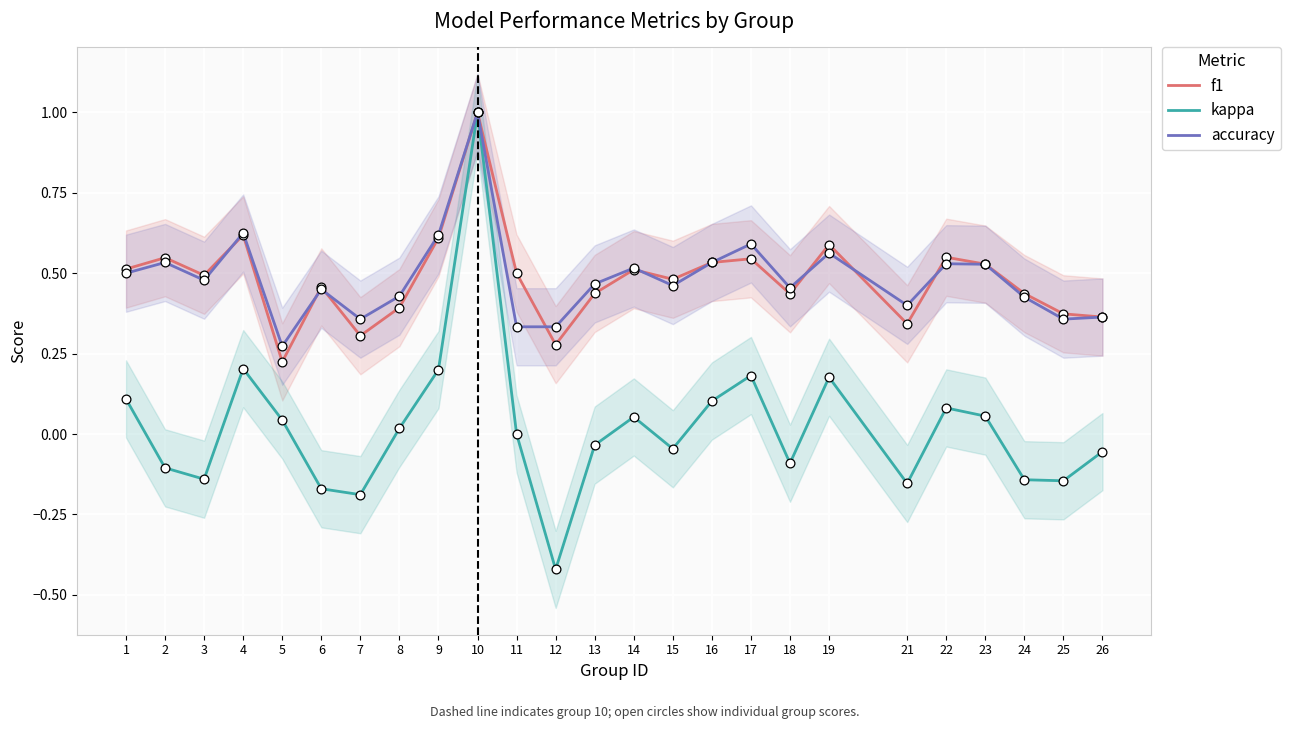

What are all the series names shown in the legend?

f1, kappa, accuracy